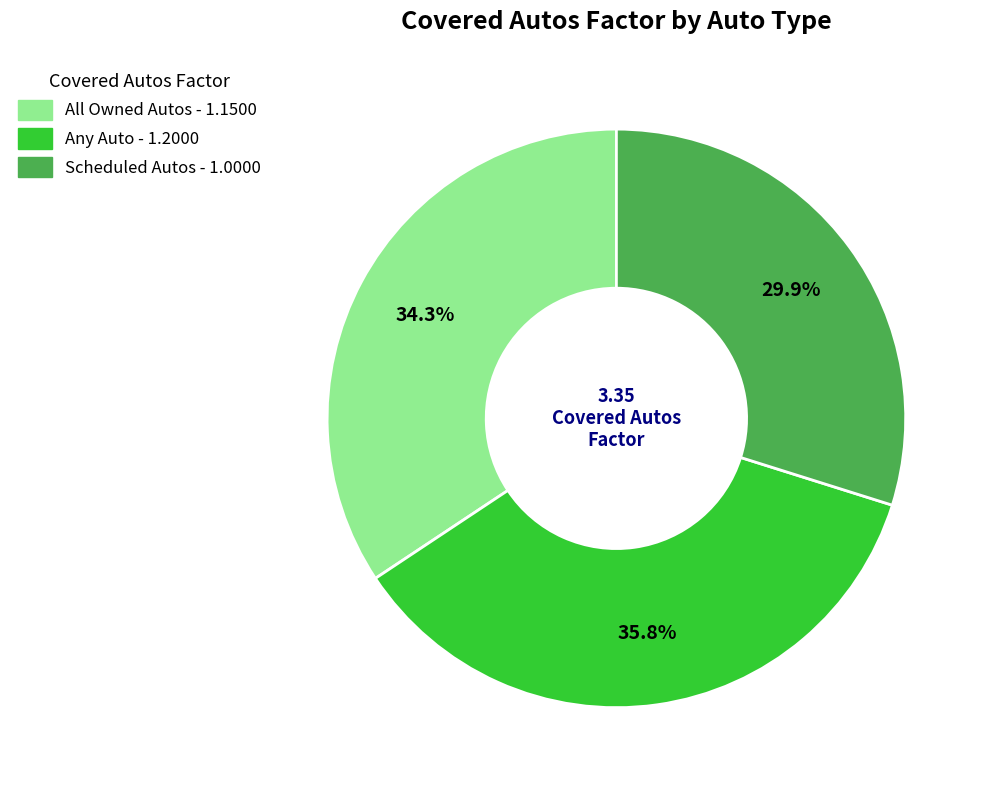

How many segments does this pie chart have?

3